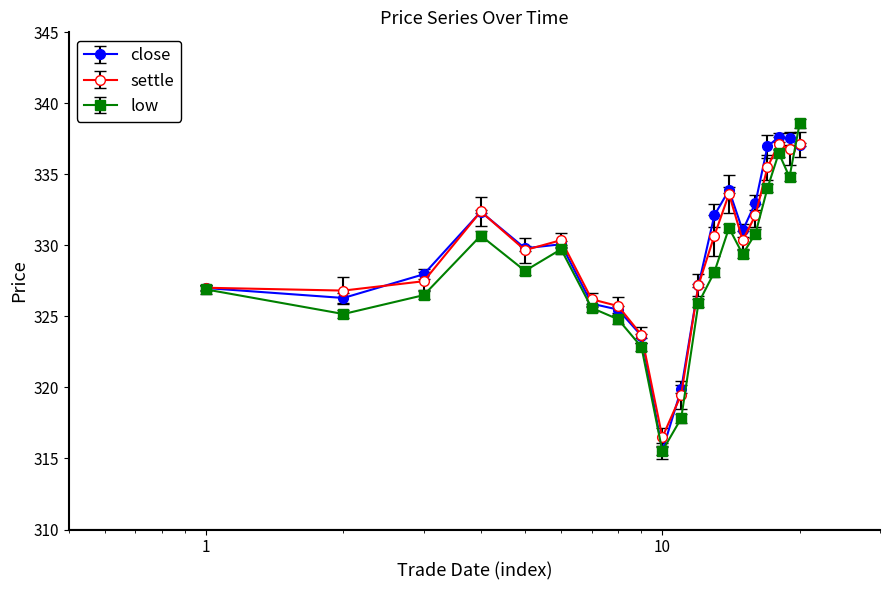

In settle, how many points are higher than both neighbors (excluding endpoints)?

4